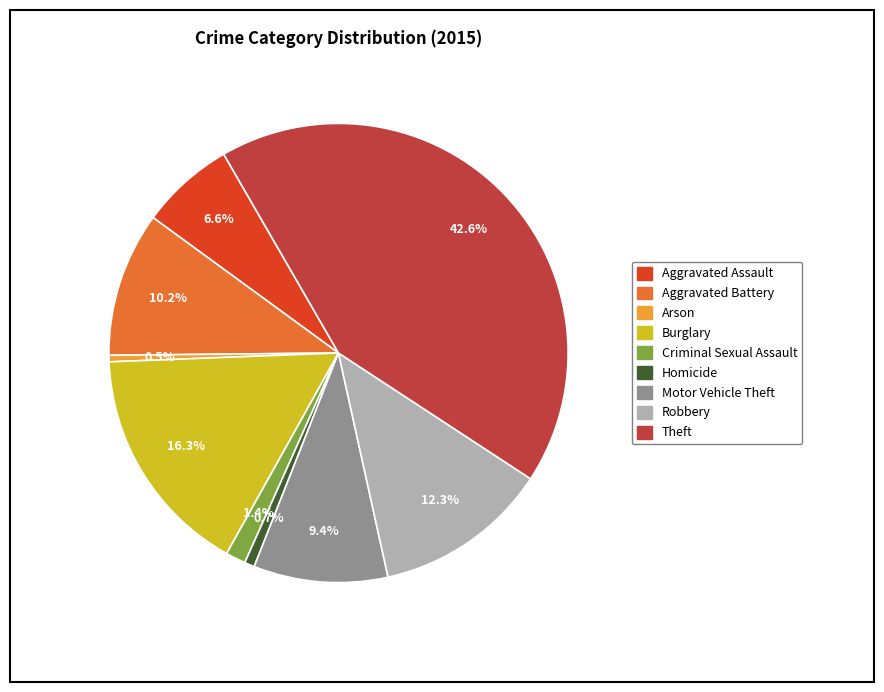

Approximately how many times larger is the value at Burglary compared to Robbery?

1.3